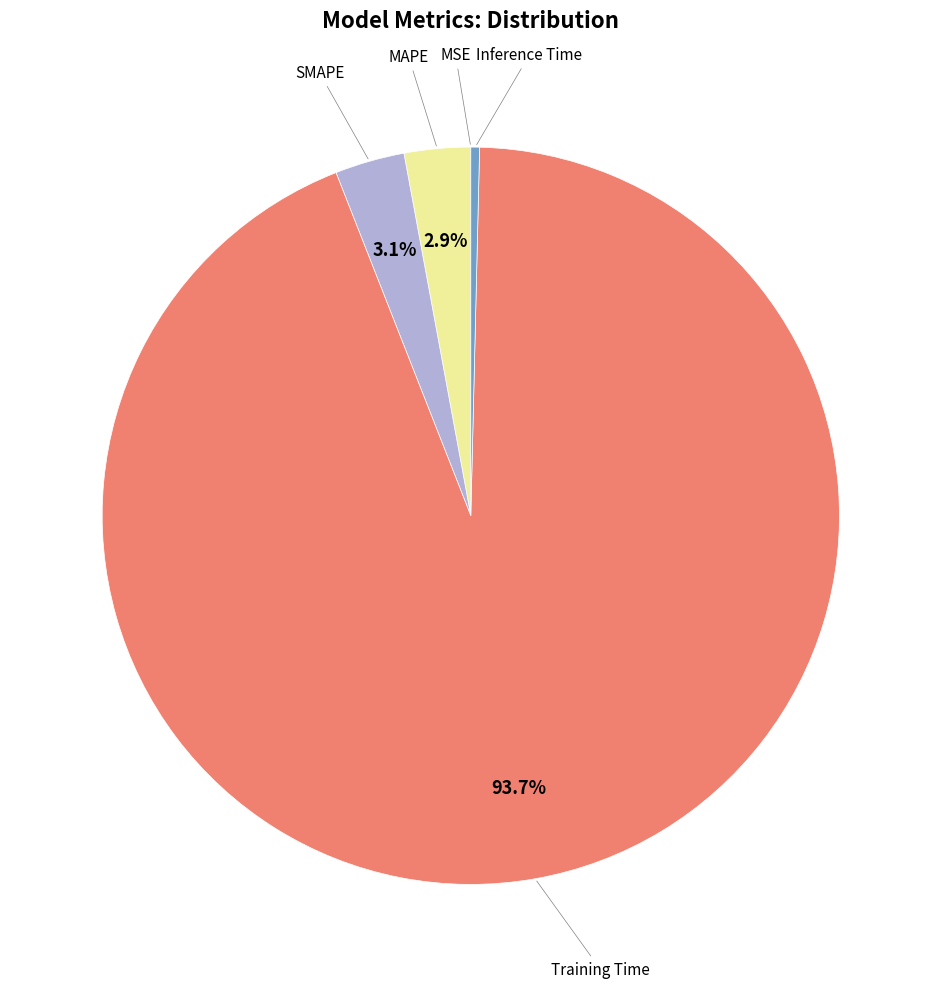

Is there a majority slice in this chart?

Yes